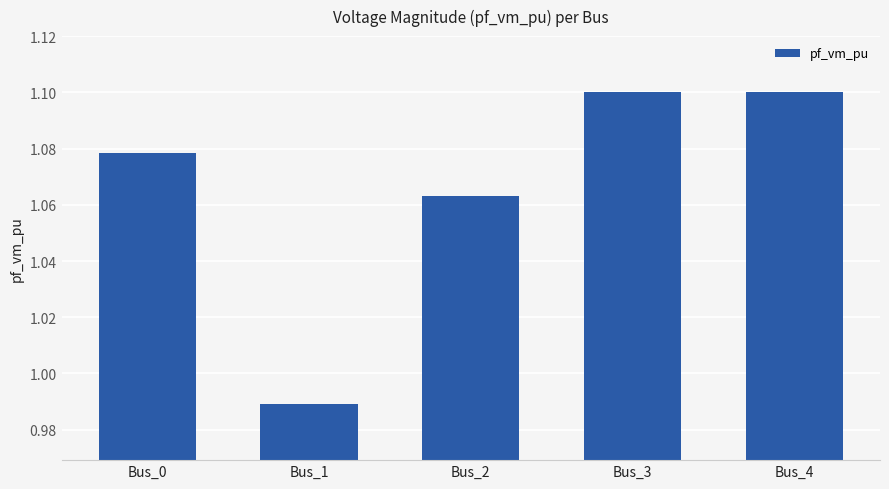

Which has a higher value, Bus_4 or Bus_2?

Bus_4